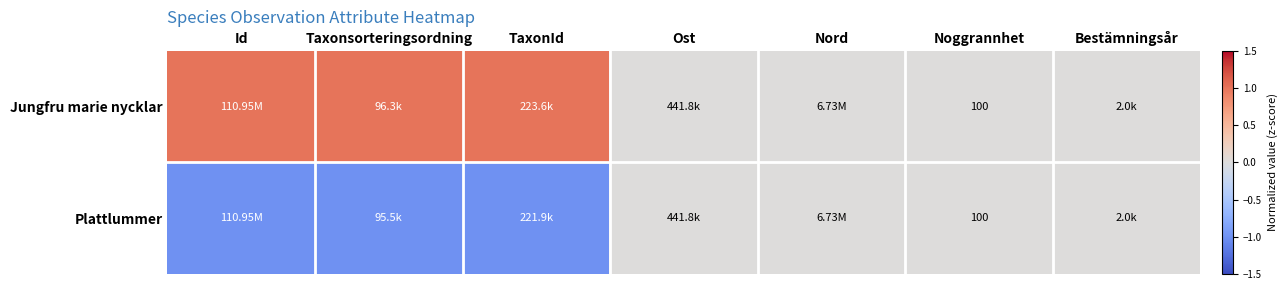

What is the total value across all series at Noggrannhet?

200